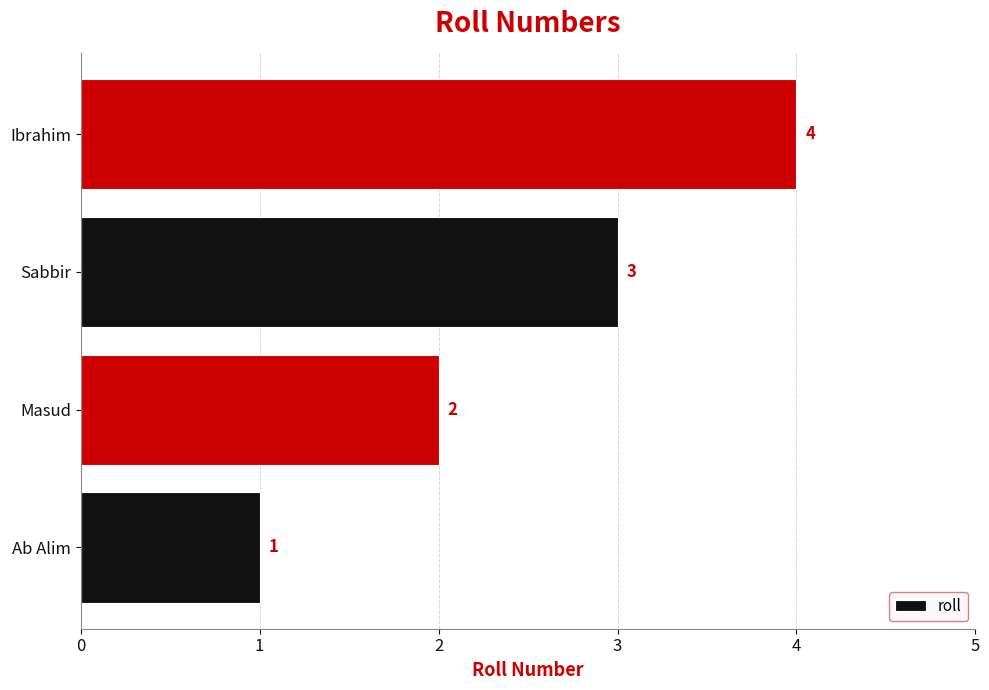

What is the greatest value displayed?

4